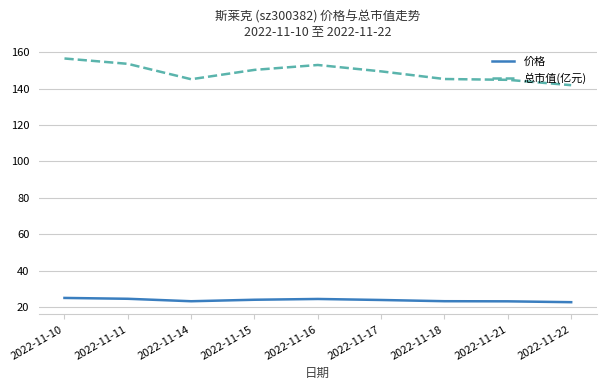

The 价格 series shows 23.9 at 2022-11-17. True or false?

True